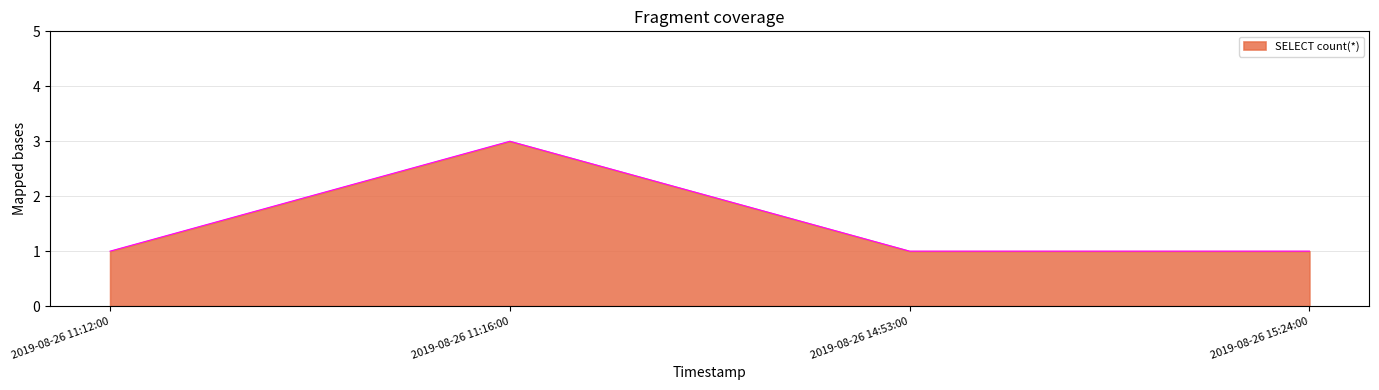

What is the difference between the maximum and minimum values?

2